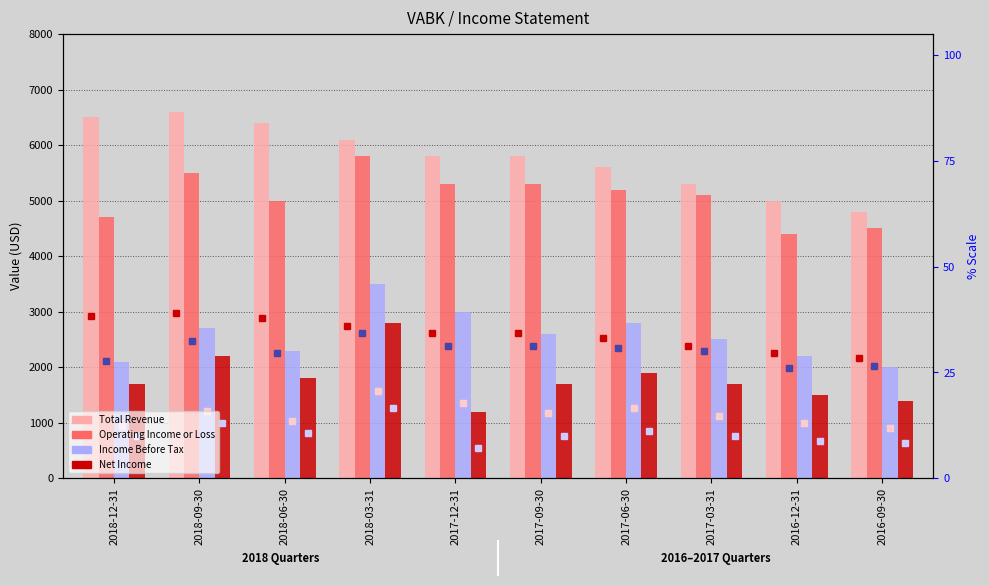

Where does the Income Before Tax series first go above 2600?

2018-09-30